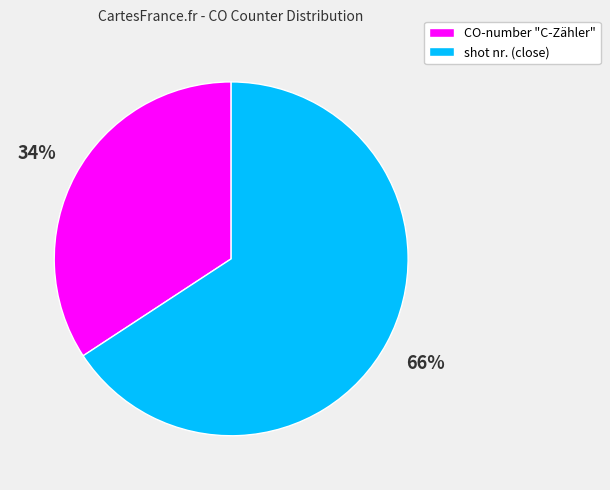

Rank the categories by value from lowest to highest.

CO-number "C-Zähler", shot nr. (close)